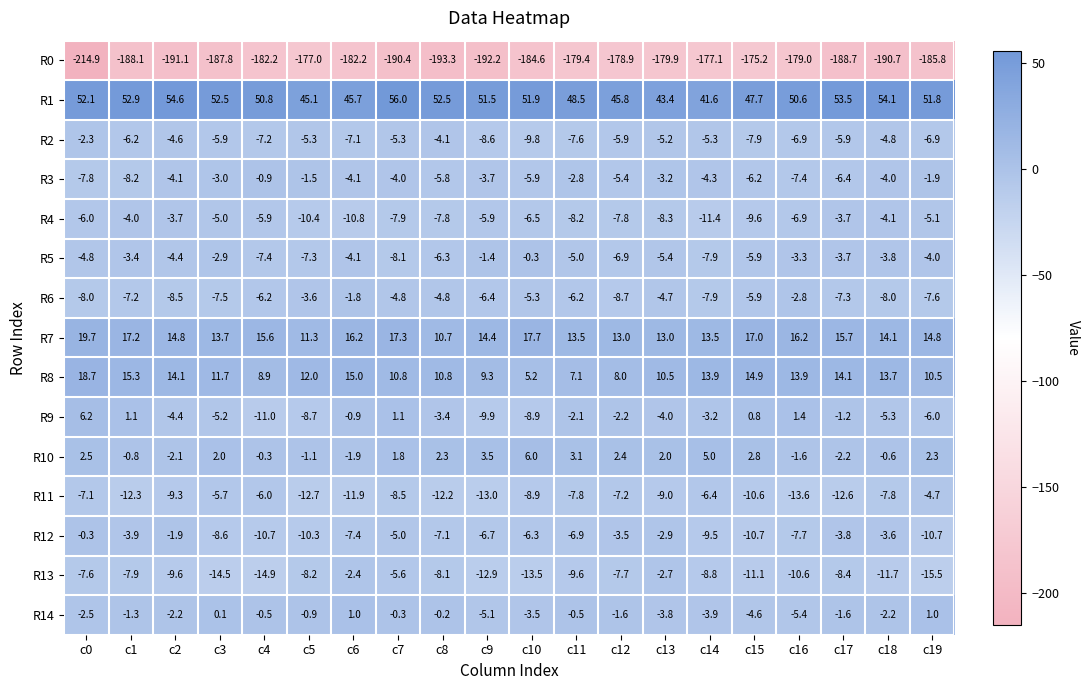

What is the difference between the R9 values at c15 and c7?

0.3